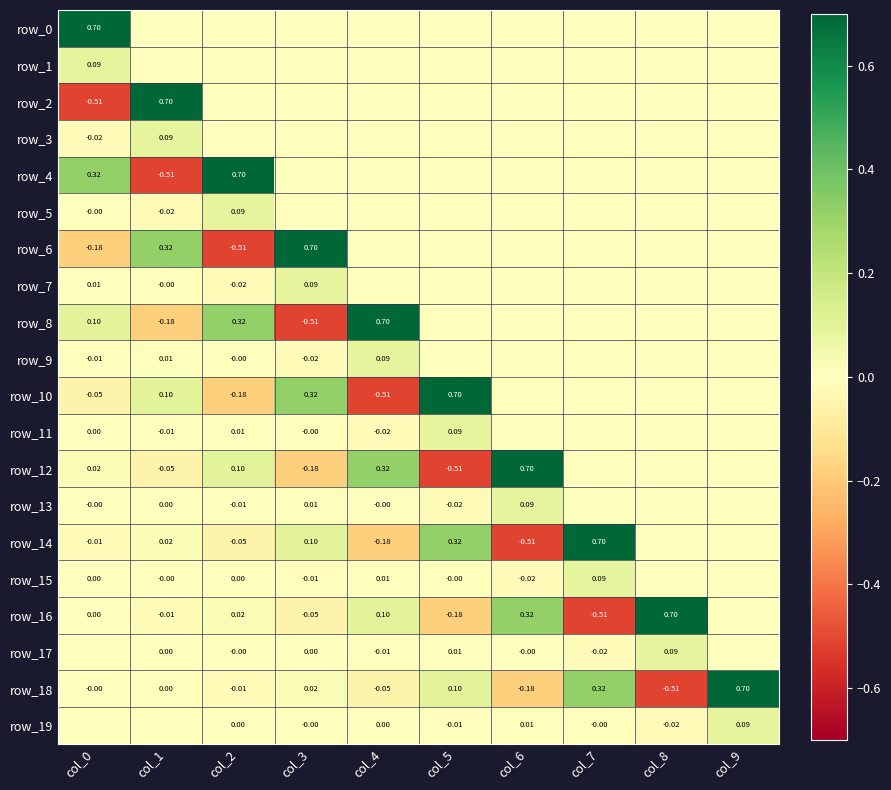

At which label does row_8 first exceed 0?

col_0